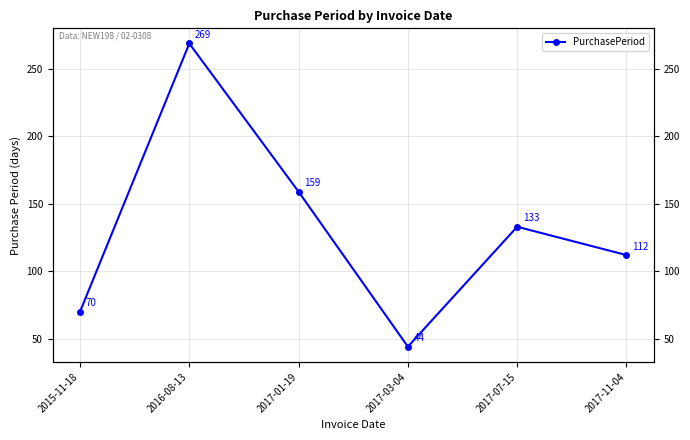

Is it true that the value at 2017-11-04 is 112?

True